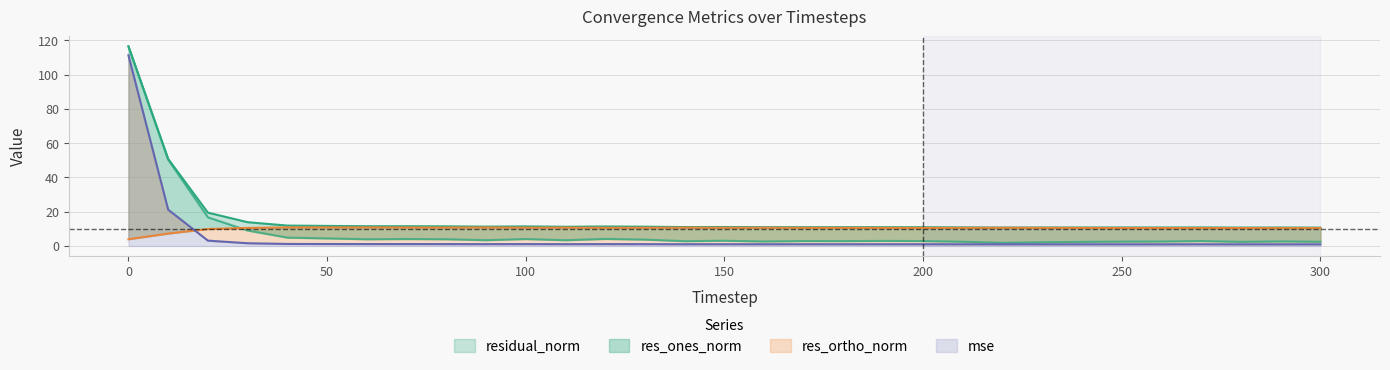

At which category does residual_norm reach its first local peak?

100